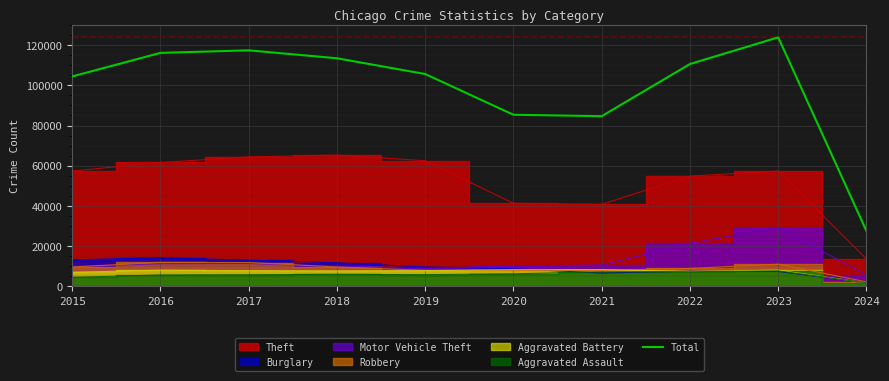

What is the ratio of the value at 2021 to the value at 2016?

0.7